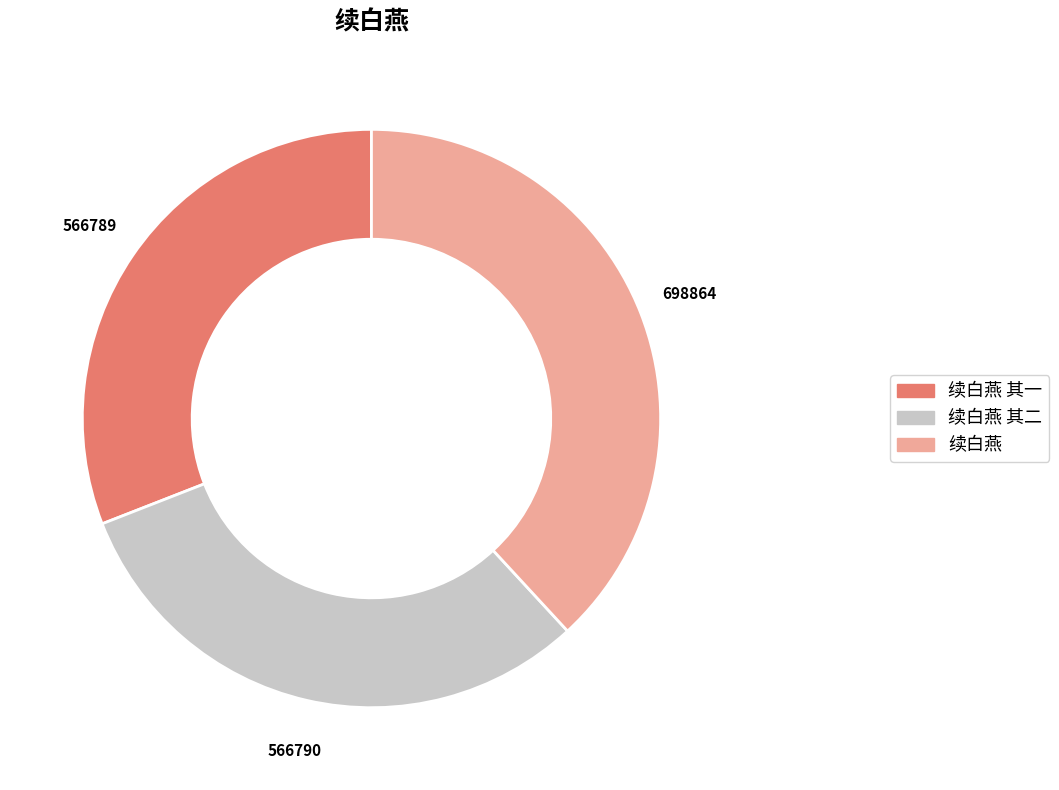

Does any single category account for the majority?

No